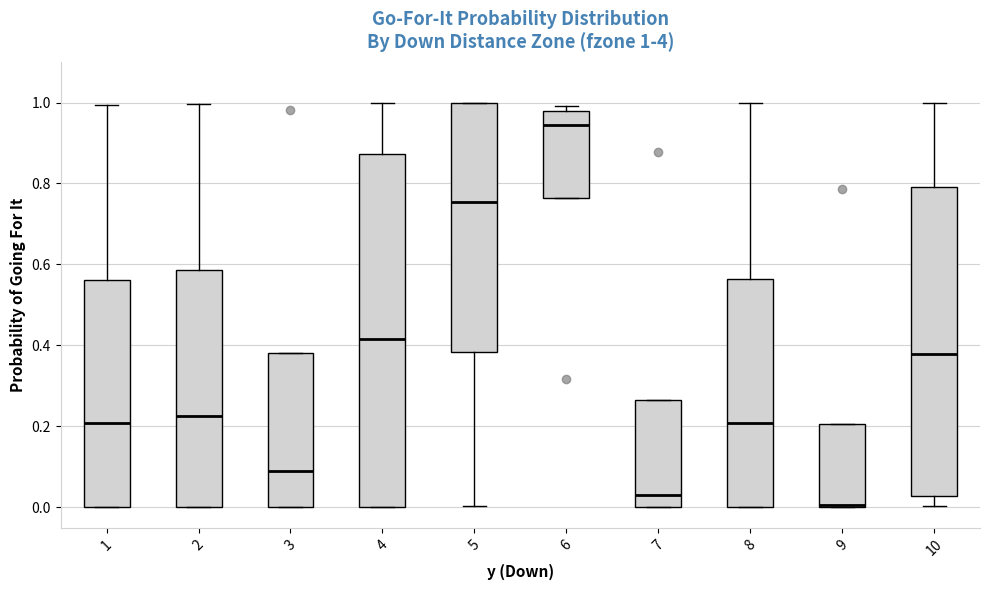

Which box's median line is the highest?

6